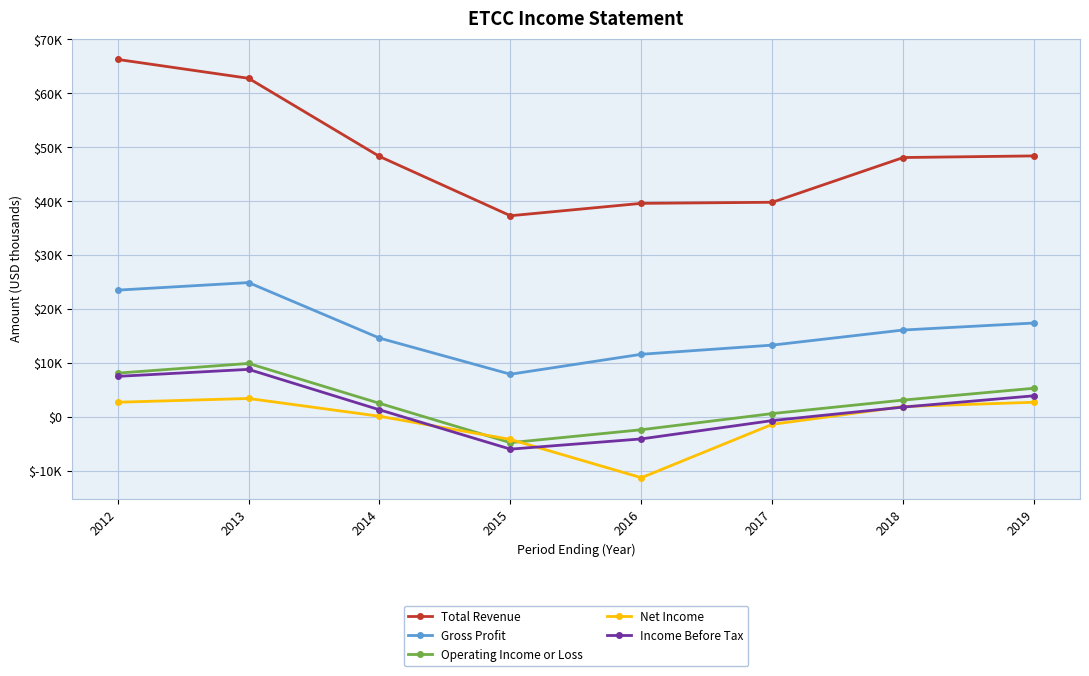

What is the sum of the Income Before Tax values at 2019 and 2015?

-2100